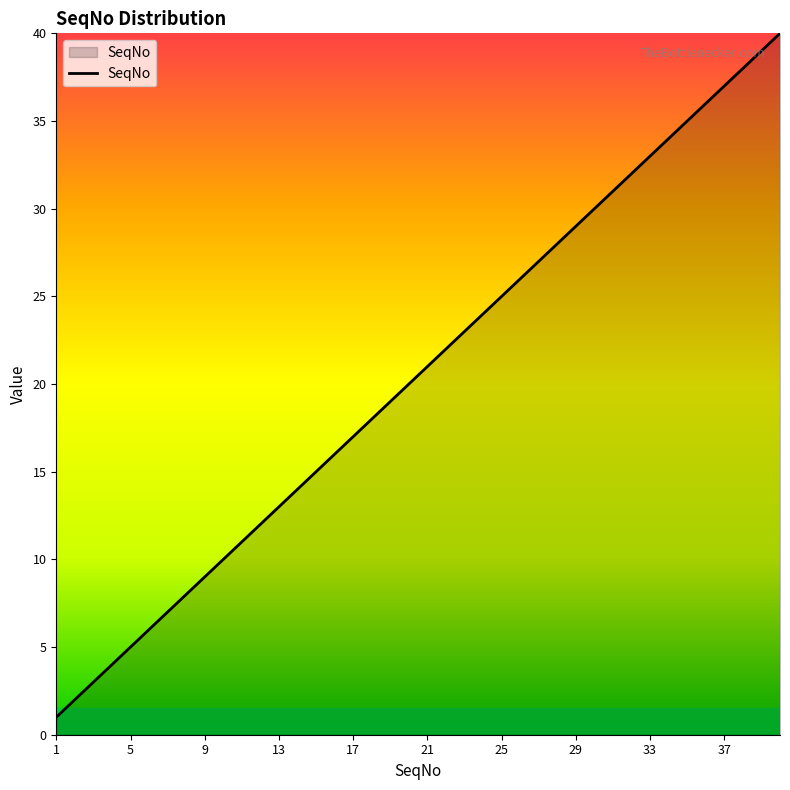

What is the maximum value shown in the chart?

40